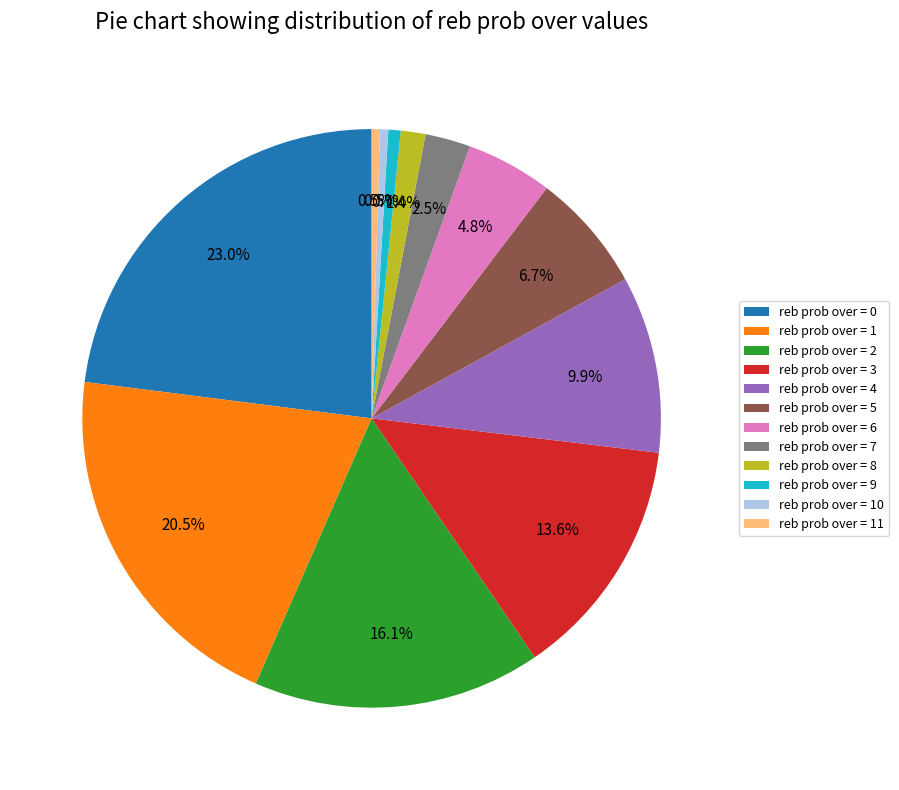

Does any single category account for the majority?

No